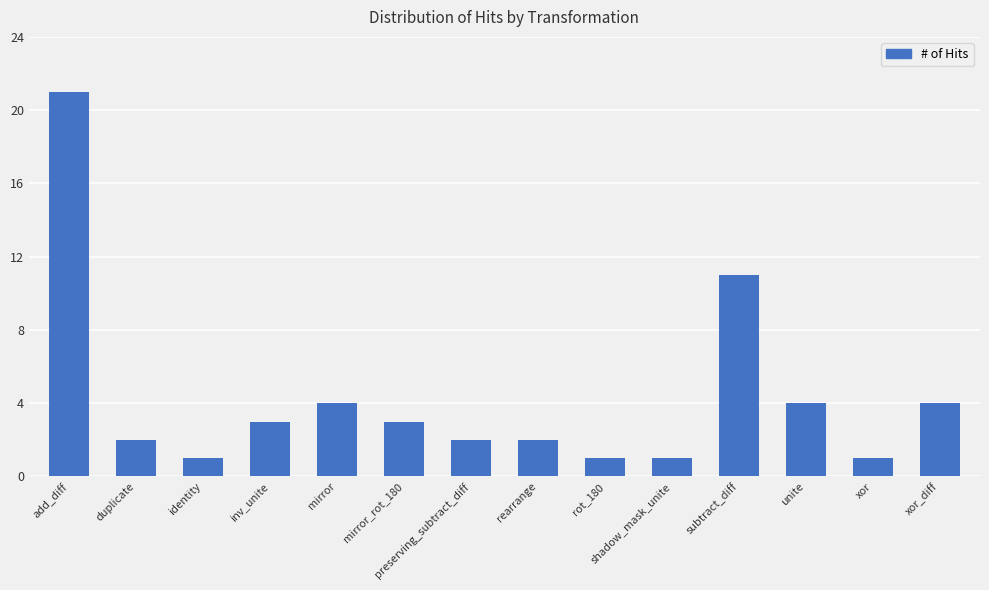

What is the maximum value shown in the chart?

21